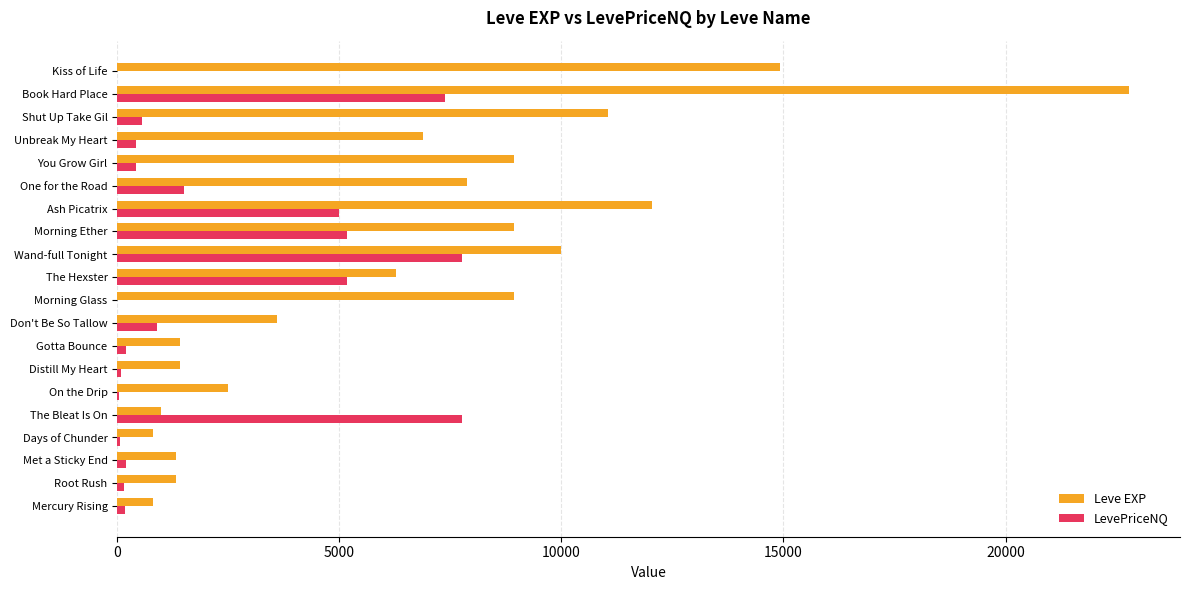

At which category is the sum across all series the highest?

Book Hard Place